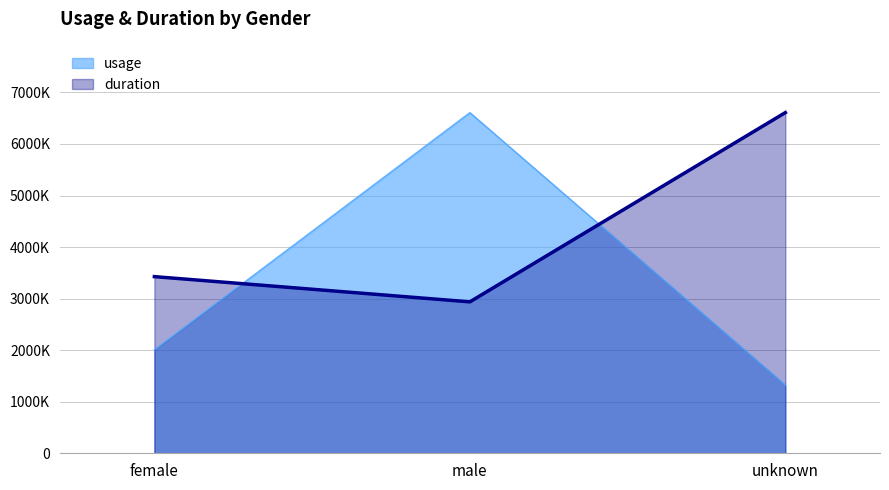

Is it true that duration equals 5391800.5 at female?

False